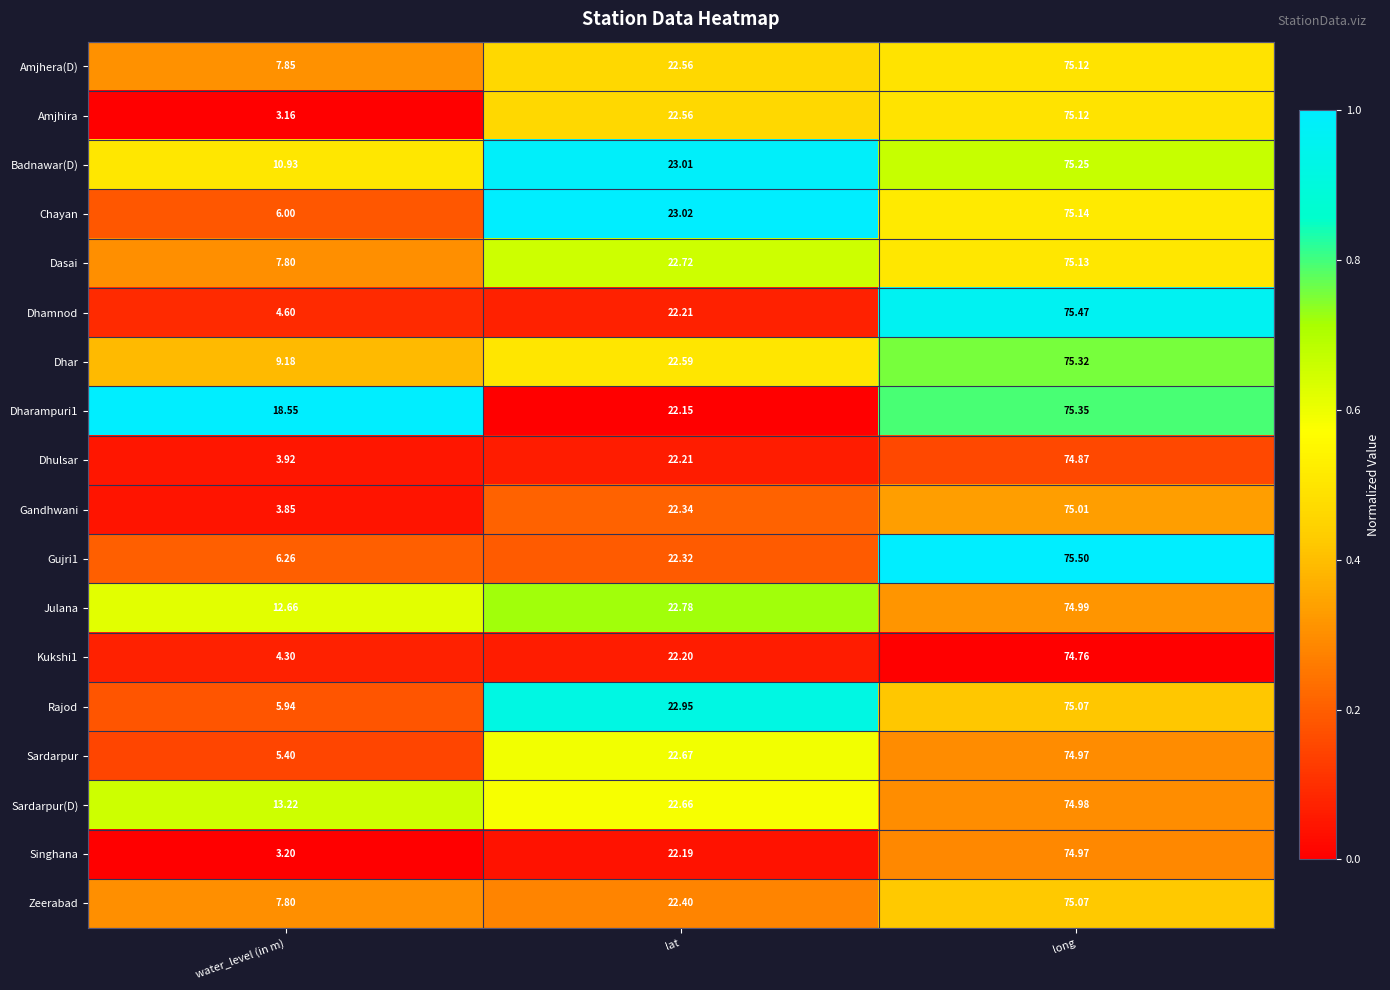

Where is Sardarpur nearest to the value 40?

lat